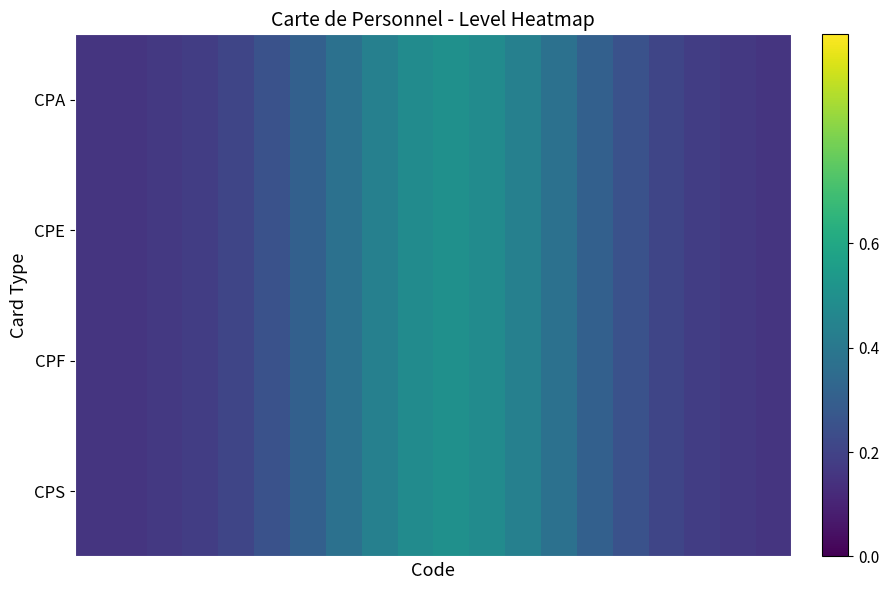

What is the smallest value displayed?

0.2